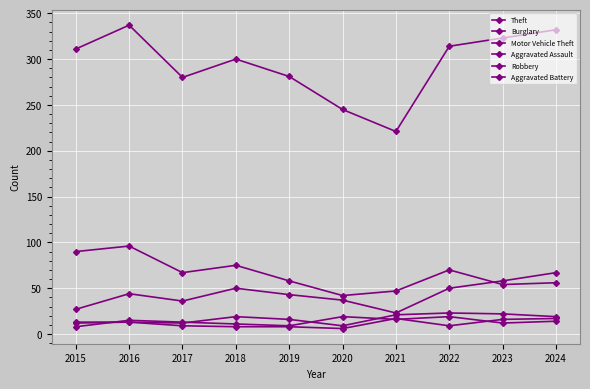

Which category has the lowest value in the Aggravated Battery series?

2020